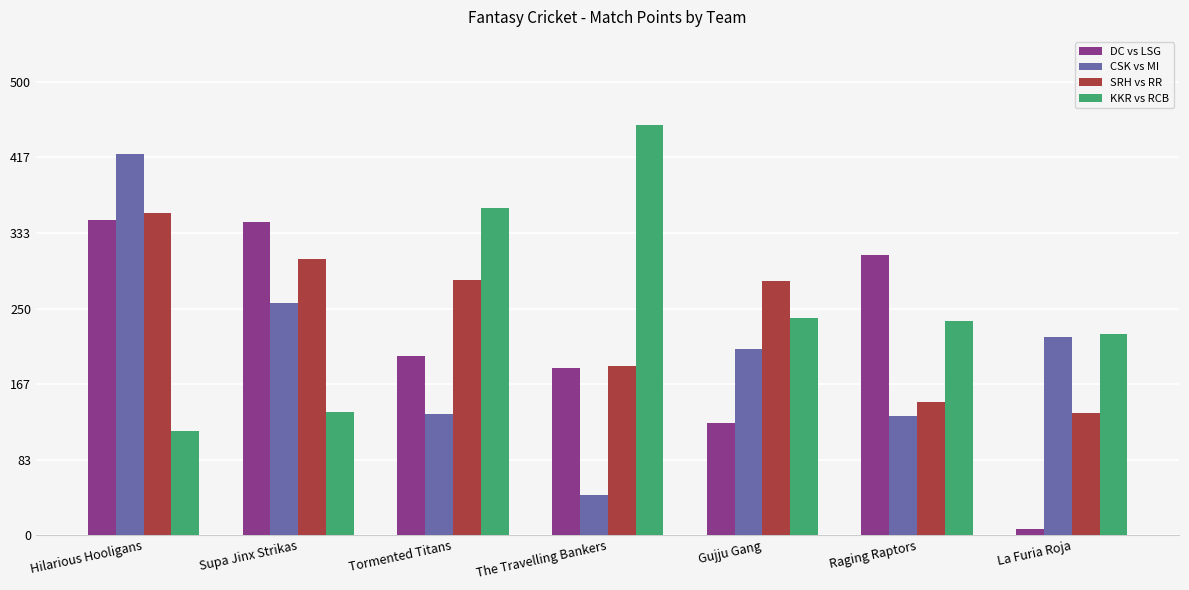

What is the difference between the SRH vs RR values at The Travelling Bankers and La Furia Roja?

52.0